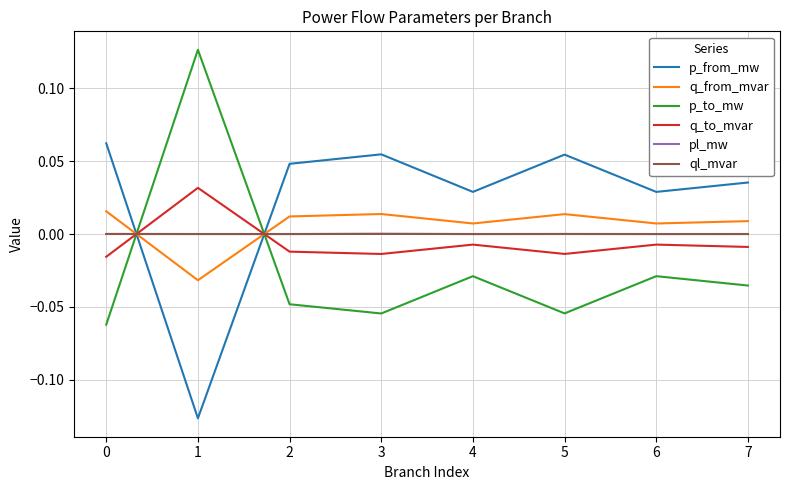

True or false: q_to_mvar and pl_mw cross at least once.

True